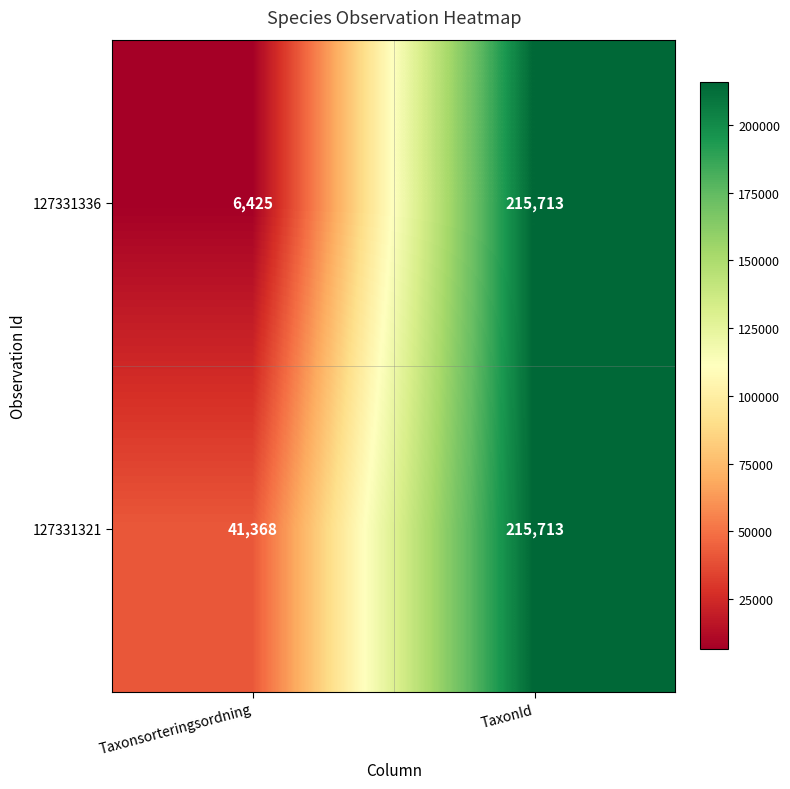

Which series changed the most between Taxonsorteringsordning and TaxonId?

127331336